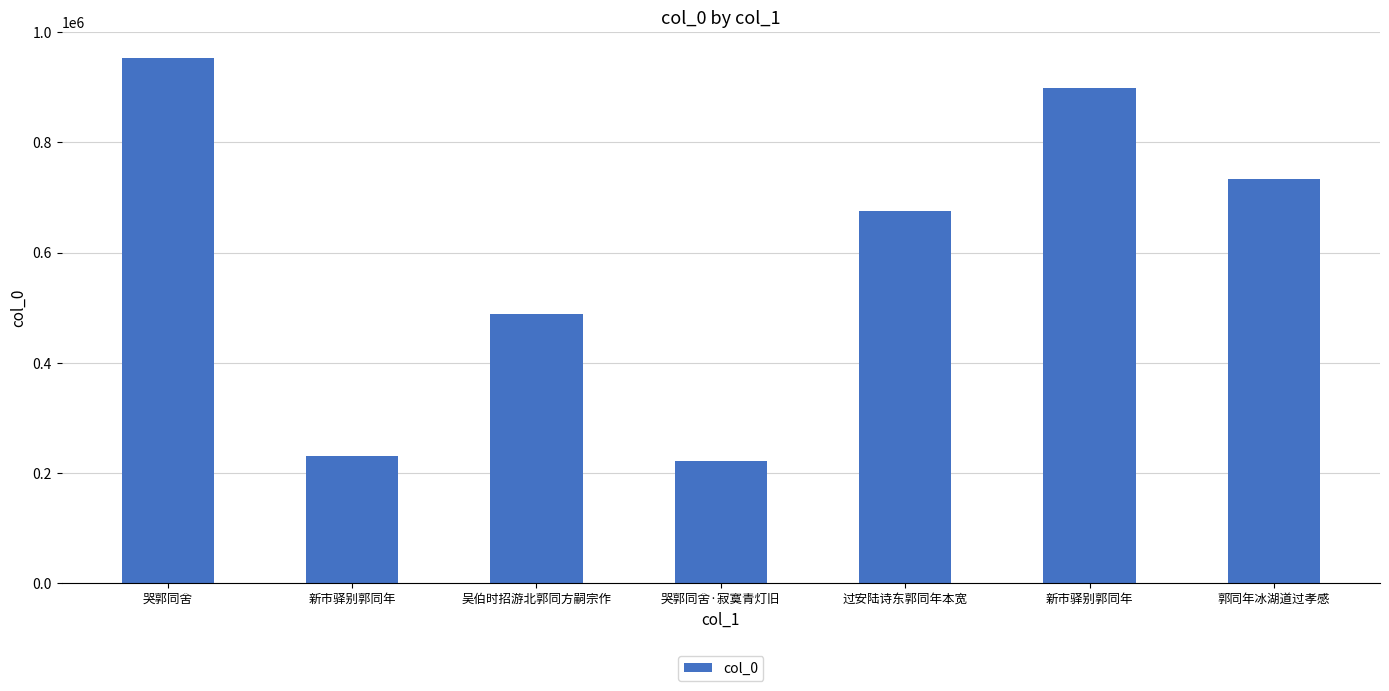

How many values are below 675835?

3